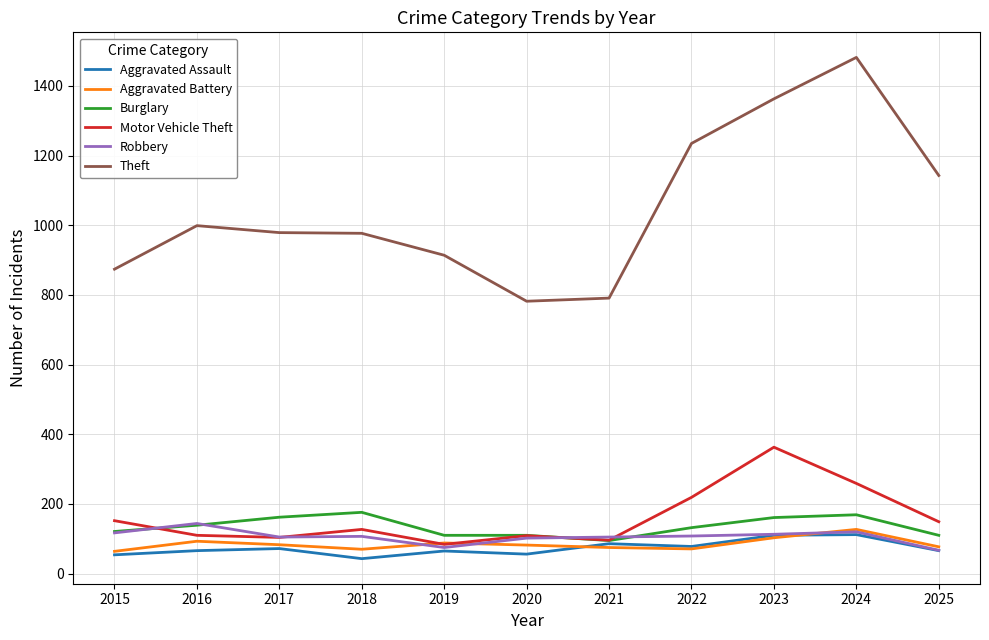

What is the difference between the Burglary values at 2018 and 2019?

66